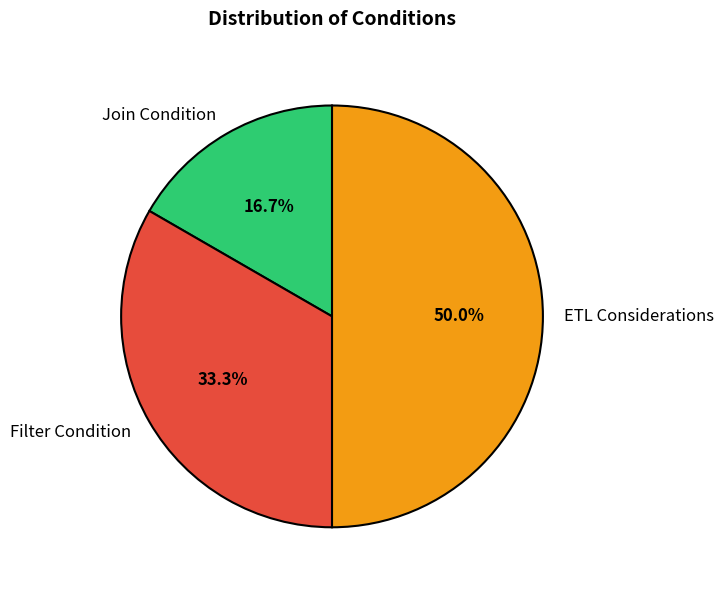

Is Filter Condition the majority of the pie?

No